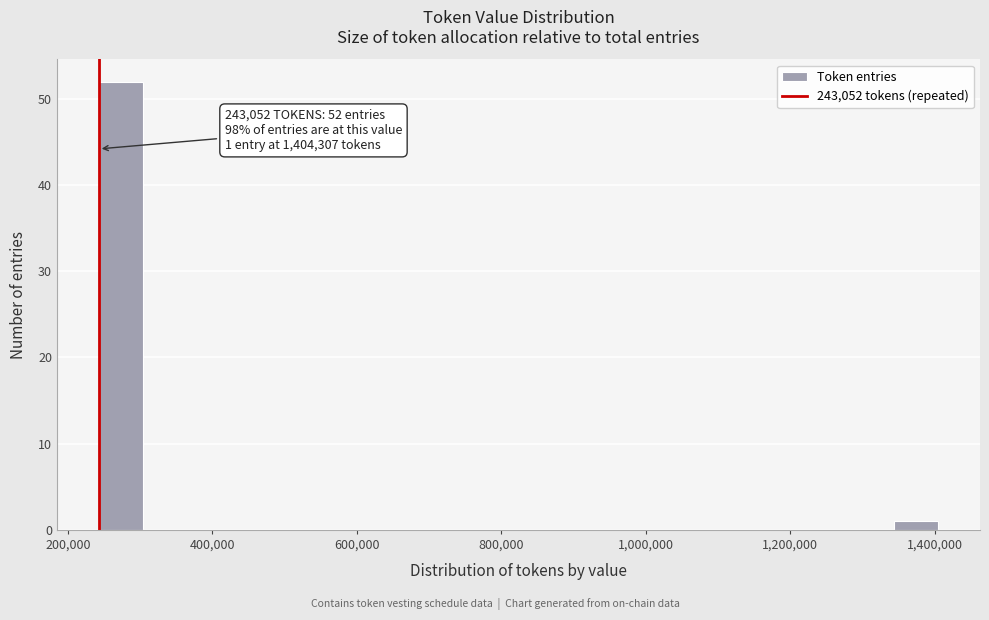

Read against the x-axis, roughly where is the centre of the tallest bar?

280000